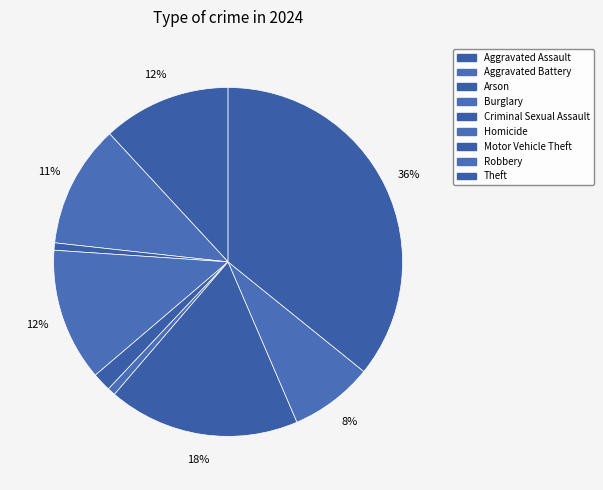

Rank the categories by value from highest to lowest.

Theft, Motor Vehicle Theft, Burglary, Aggravated Assault, Aggravated Battery, Robbery, Criminal Sexual Assault, Homicide, Arson